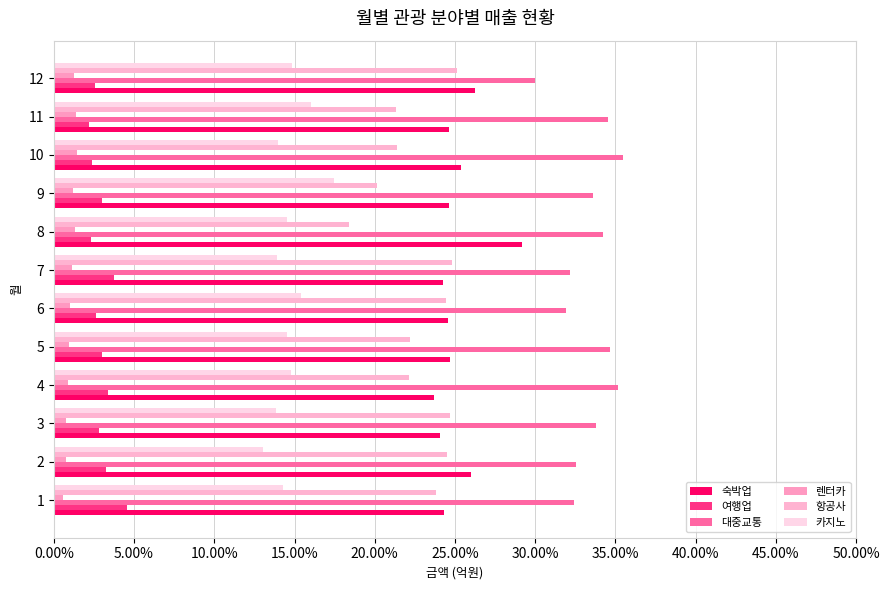

Count the 여행업 values in the range 0 to 1.

12